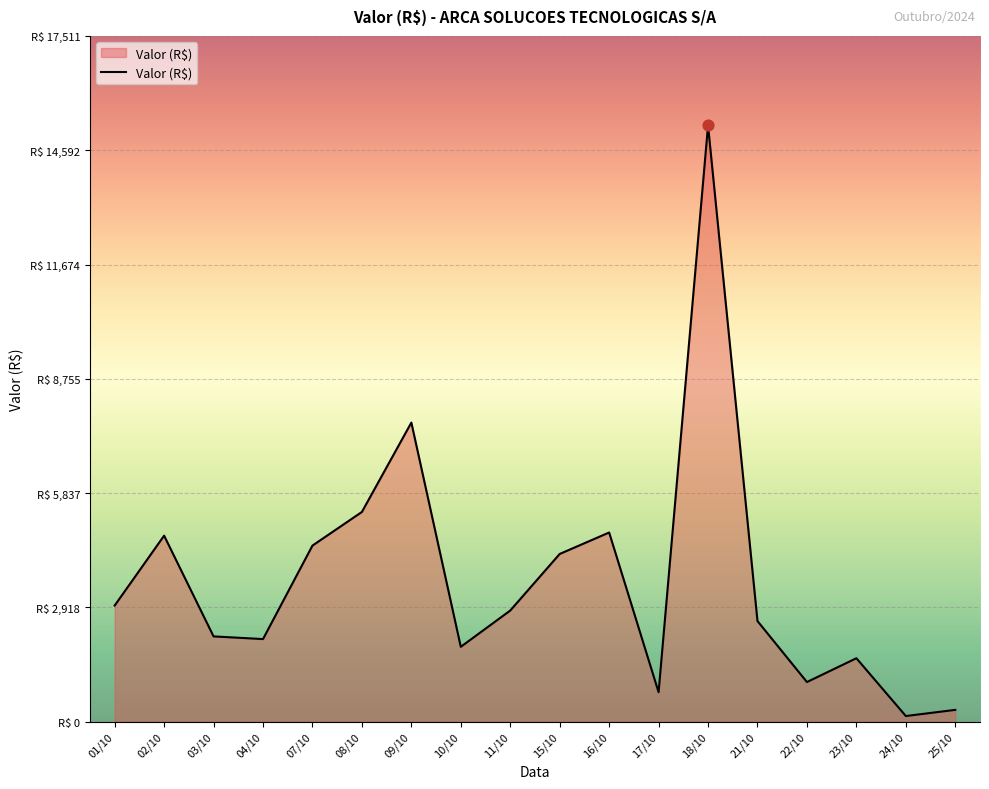

What is the ratio of the value at 23/10 to the value at 01/10?

0.5